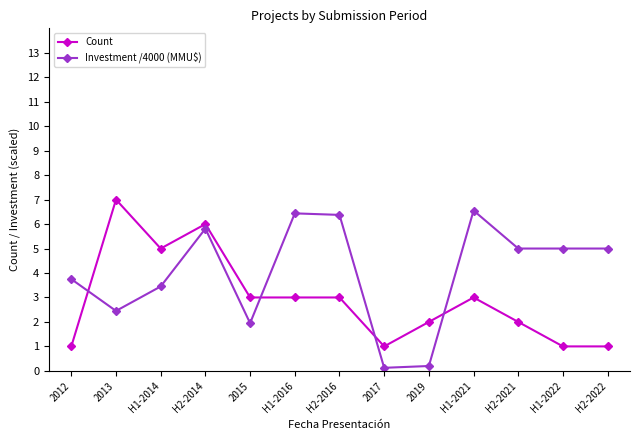

What is the sum of all Count values?

38.0